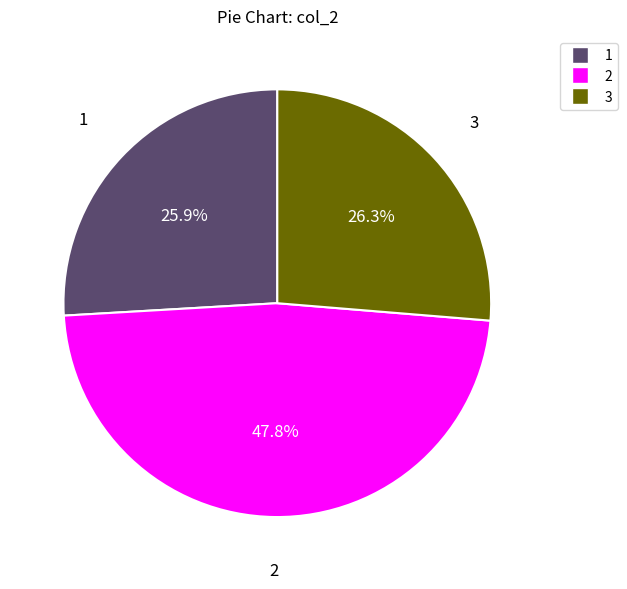

Does any single category account for the majority?

No